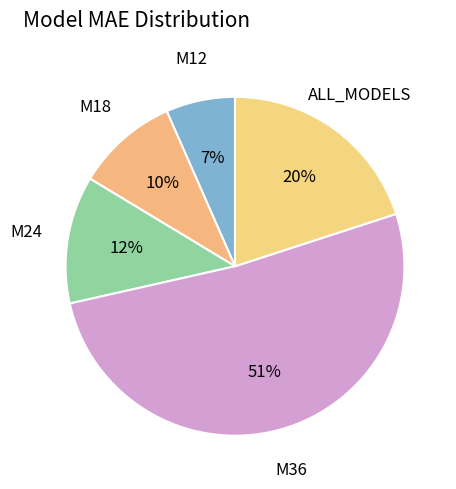

Rank the categories by value from highest to lowest.

M36, ALL_MODELS, M24, M18, M12